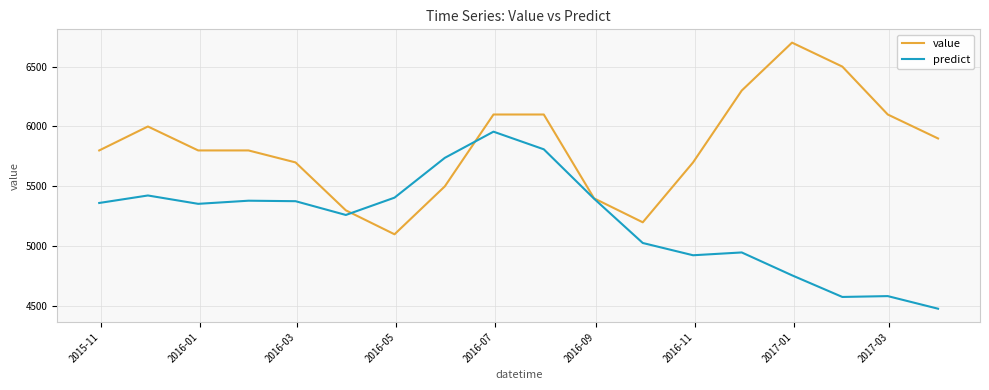

List the series in order of their overall mean, highest first.

value, predict